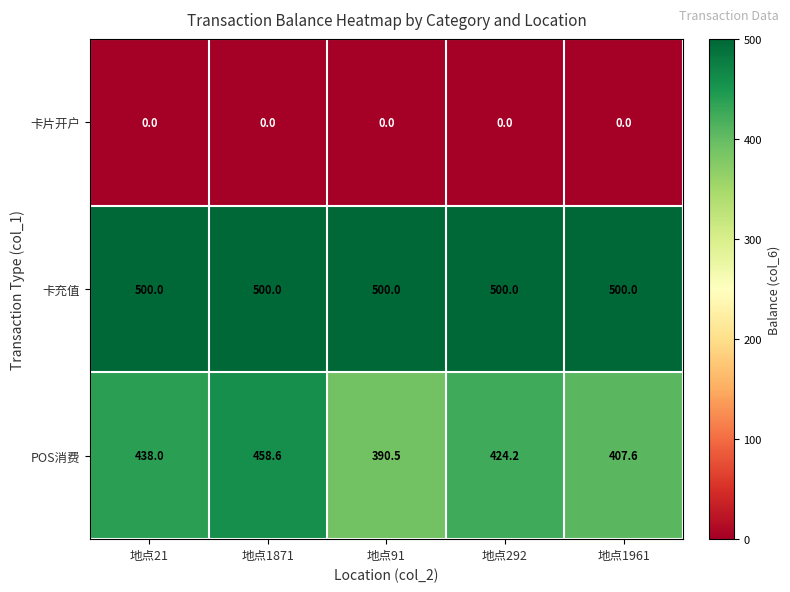

Is it true that POS消费 equals 133.5 at 地点1871?

False